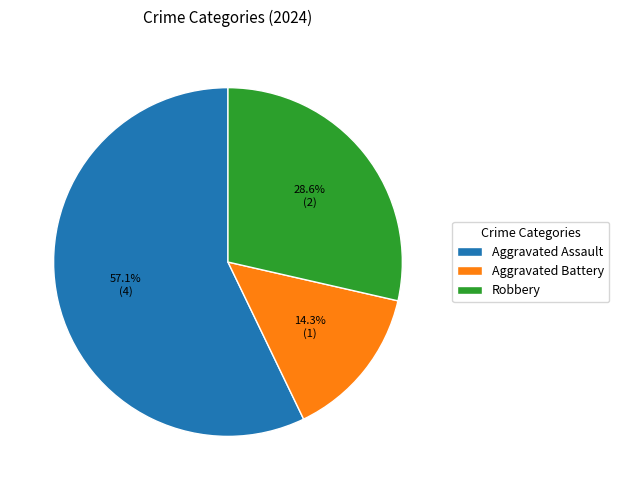

What is the smallest slice in the pie chart?

Aggravated Battery